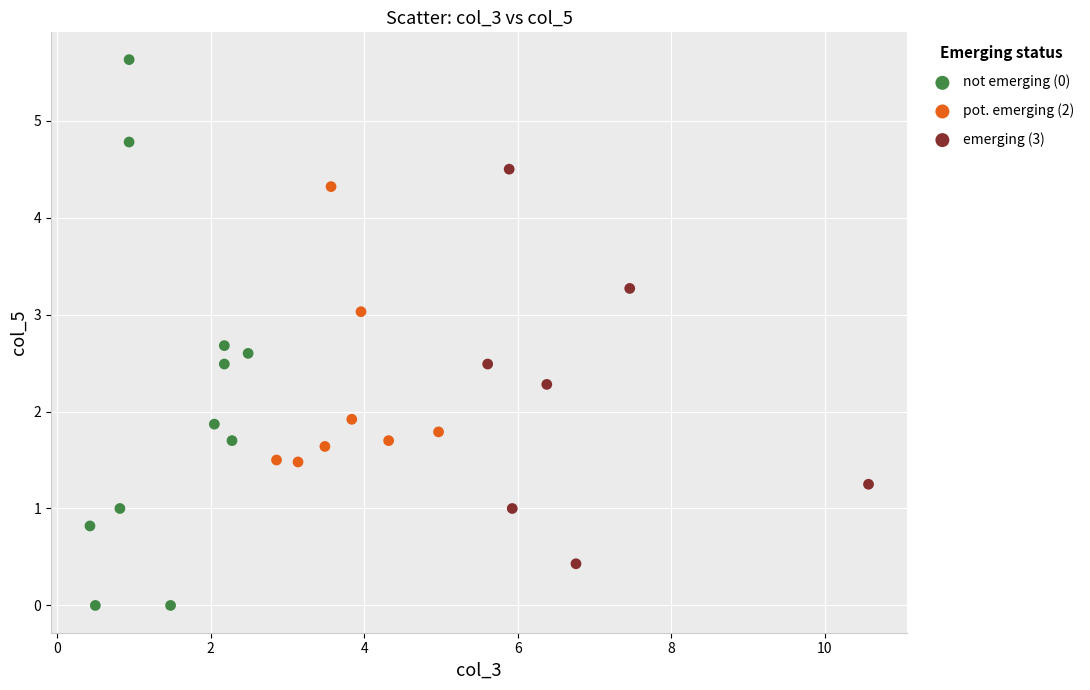

Which series has the largest Y range (max minus min)?

not emerging (0)